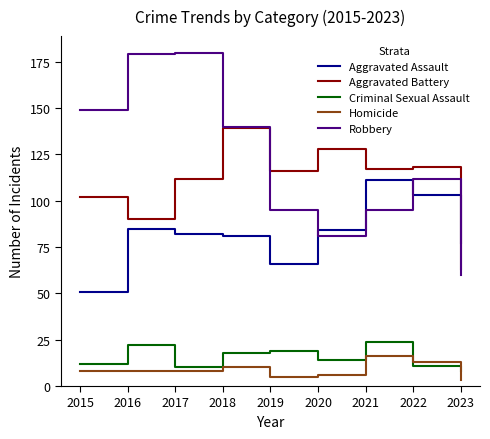

At which label does Aggravated Battery first exceed 116?

2018